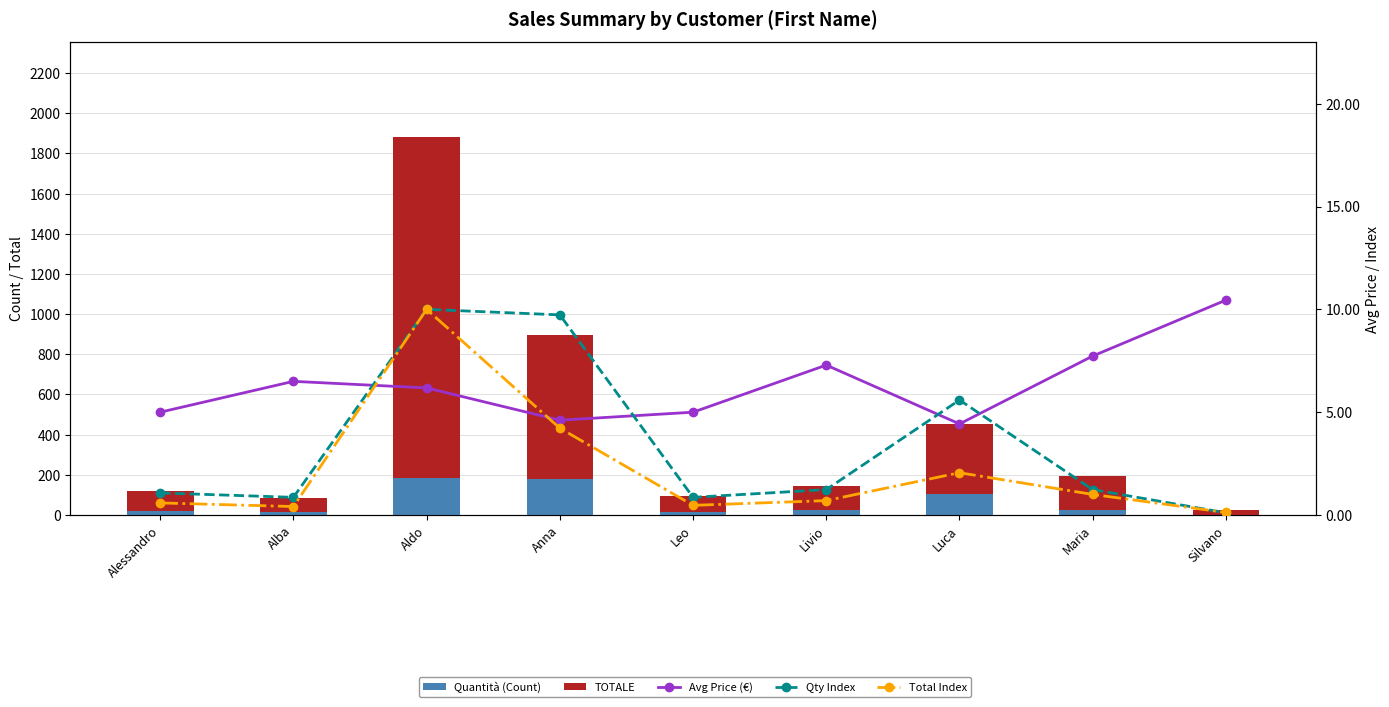

At which label does Qty Index reach its peak?

Aldo